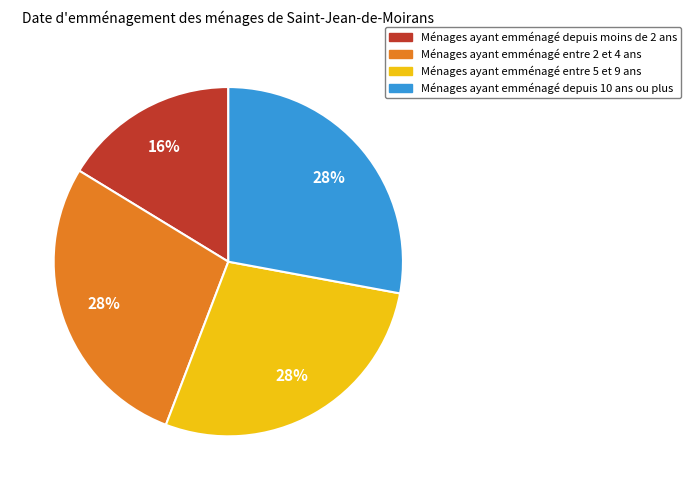

To the nearest percent, what is the difference between the largest and smallest slice percentages?

12%